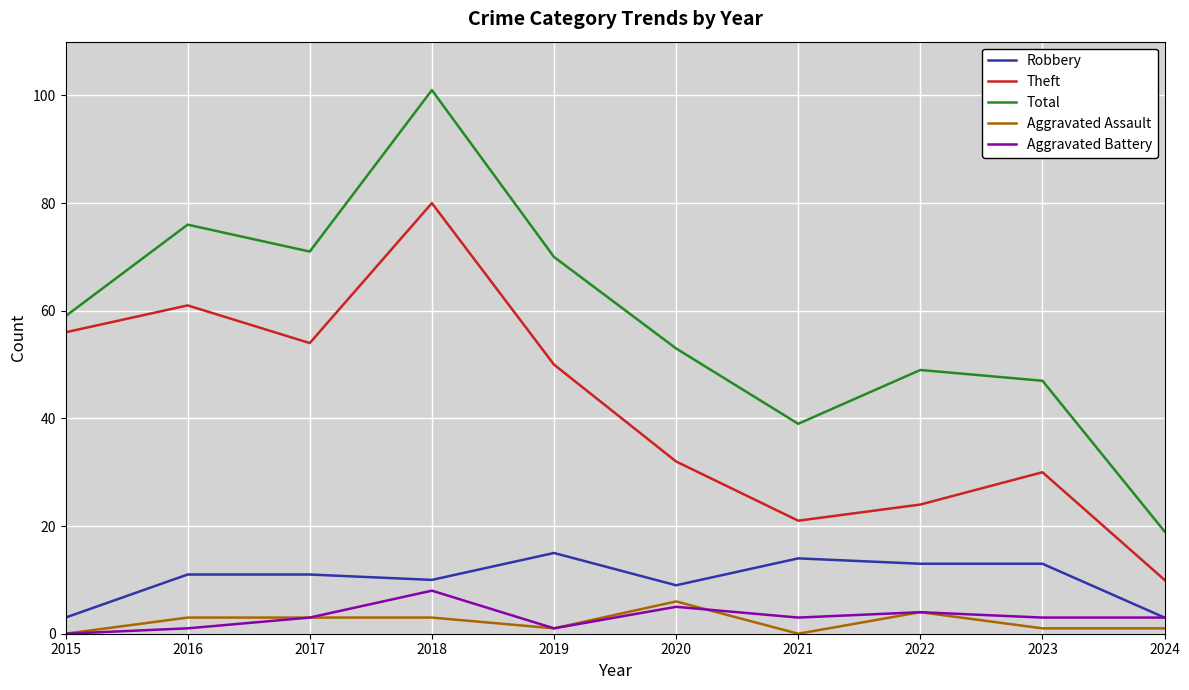

List the labels in order of Theft value, largest first.

2018, 2016, 2015, 2017, 2019, 2020, 2023, 2022, 2021, 2024